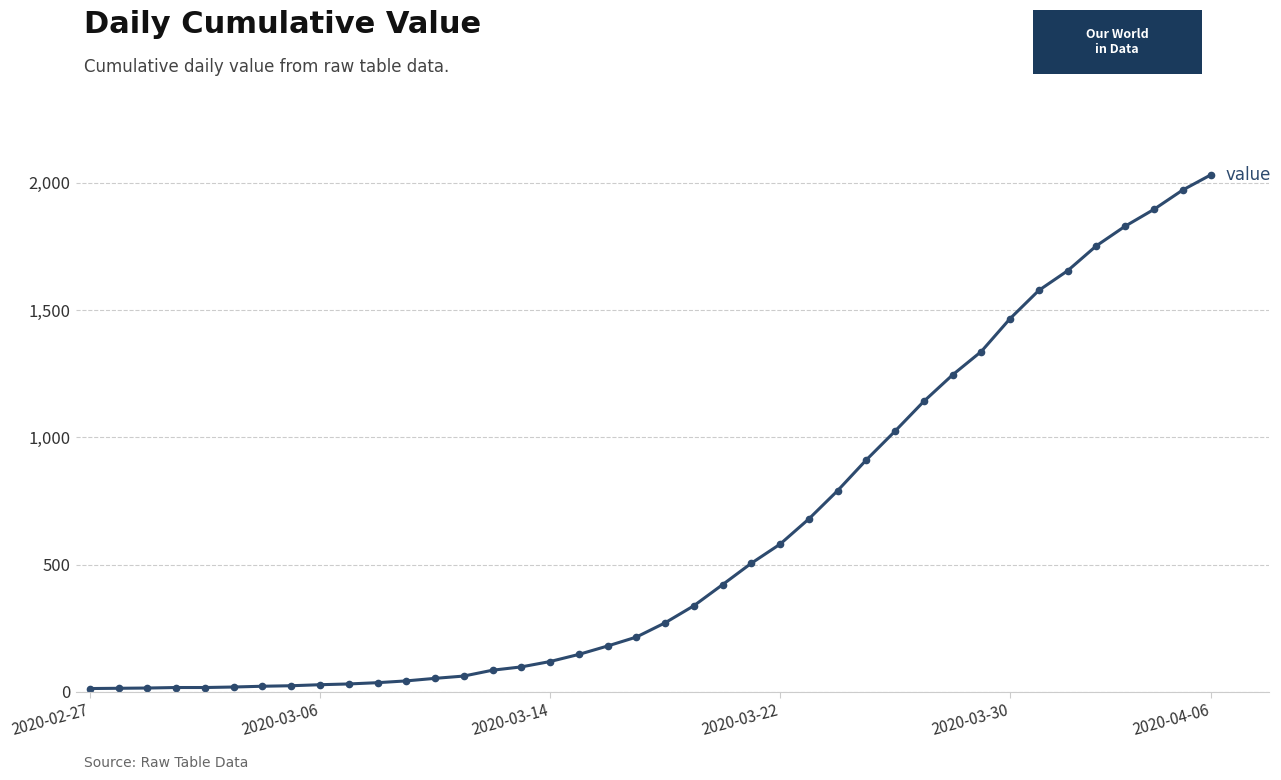

What is the sum of all values?

24656